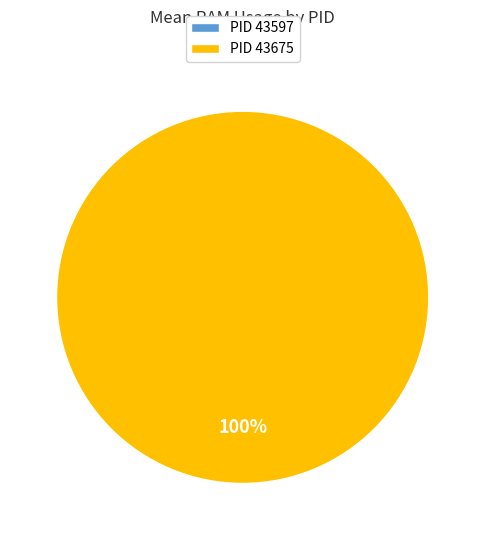

What is the majority slice?

43675